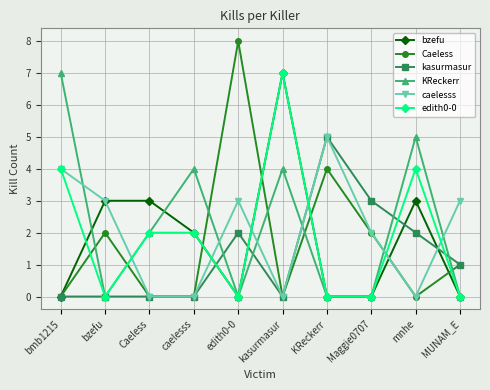

What position from the right is bmb1215?

10